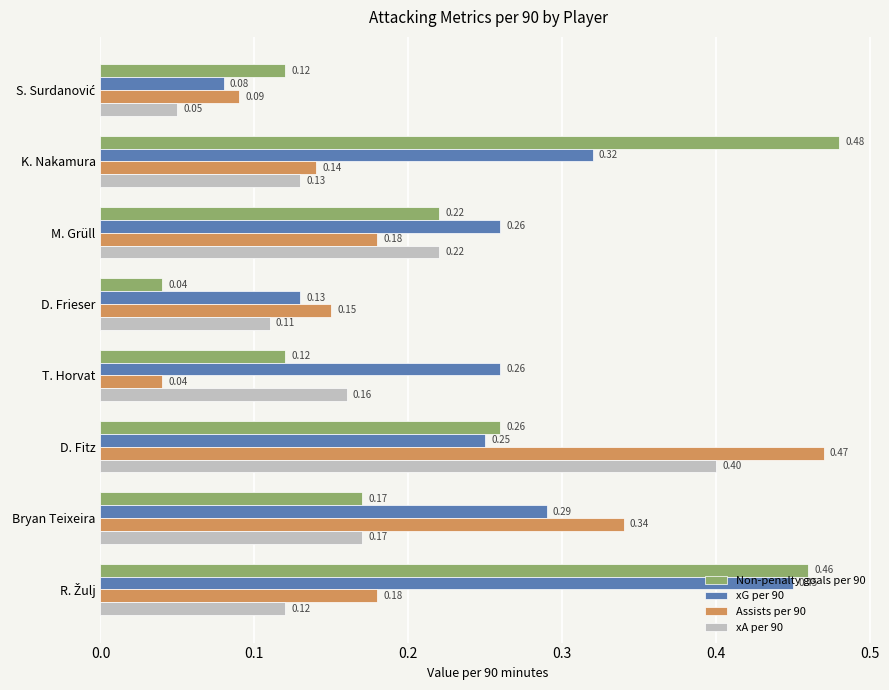

What is the difference between the maximum and second lowest values in the Non-penalty goals per 90 series?

0.4